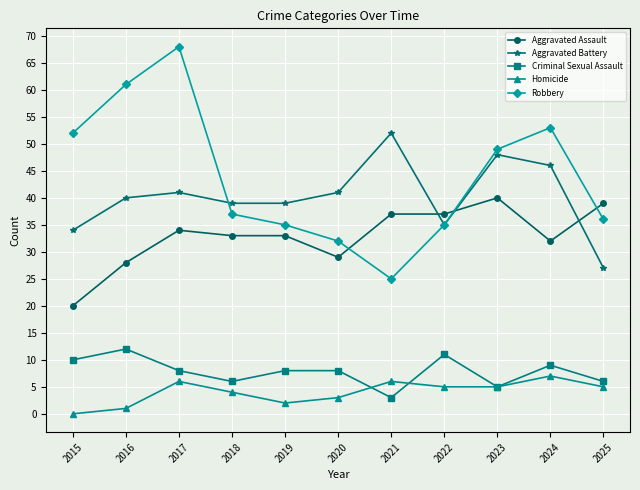

Count the number of data series in this chart.

5